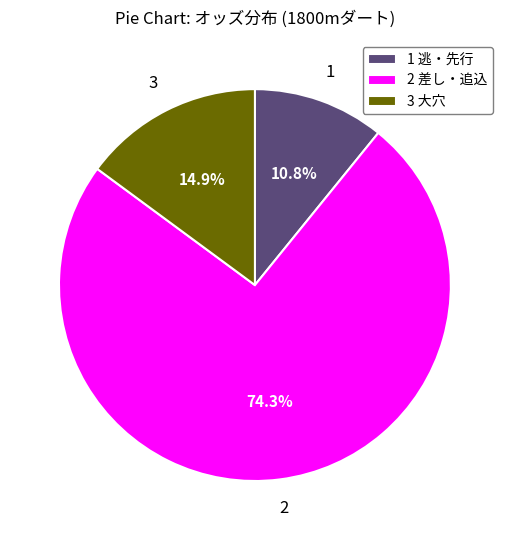

Do 3 大穴 and 2 差し・追込 together represent more than half of the pie?

Yes